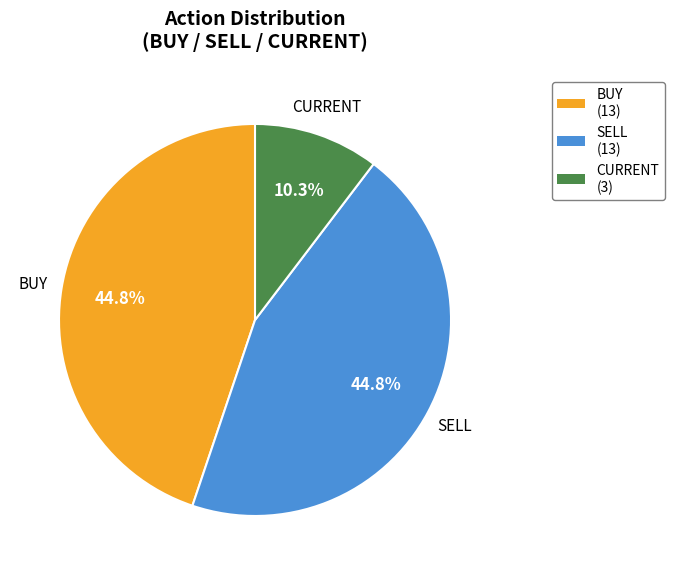

Does any single category account for the majority?

No